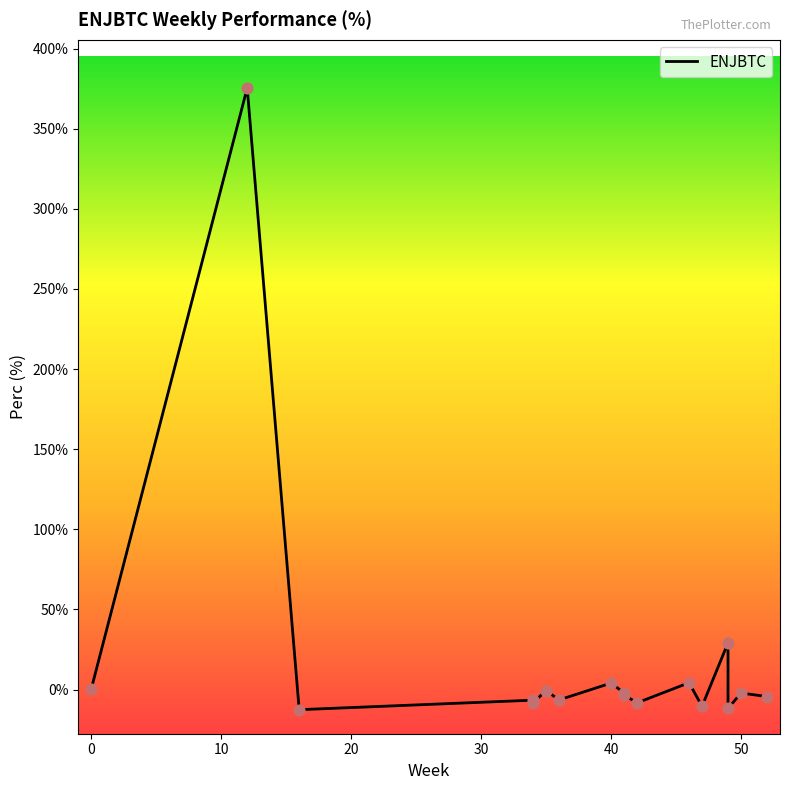

Between 42 and 46, which is larger?

46